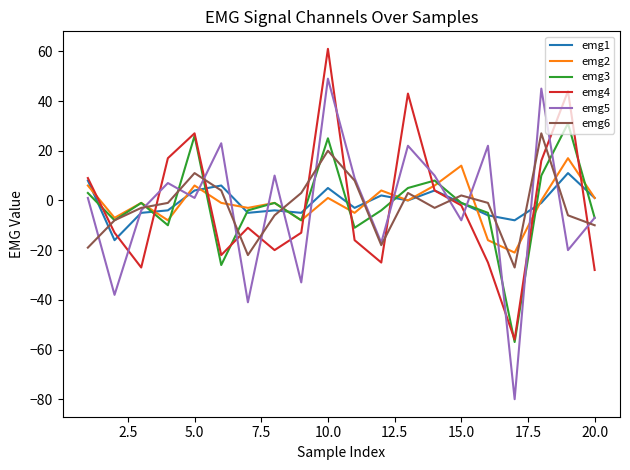

What is the minimum value shown in the chart?

-80